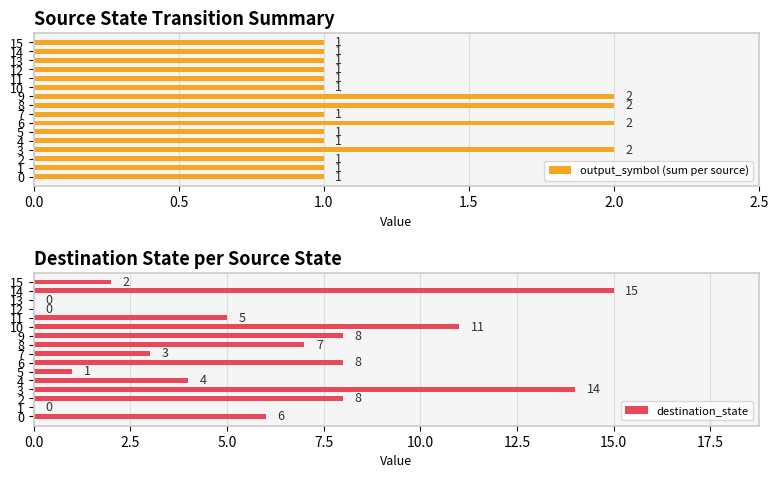

What position from the right is 15?

1